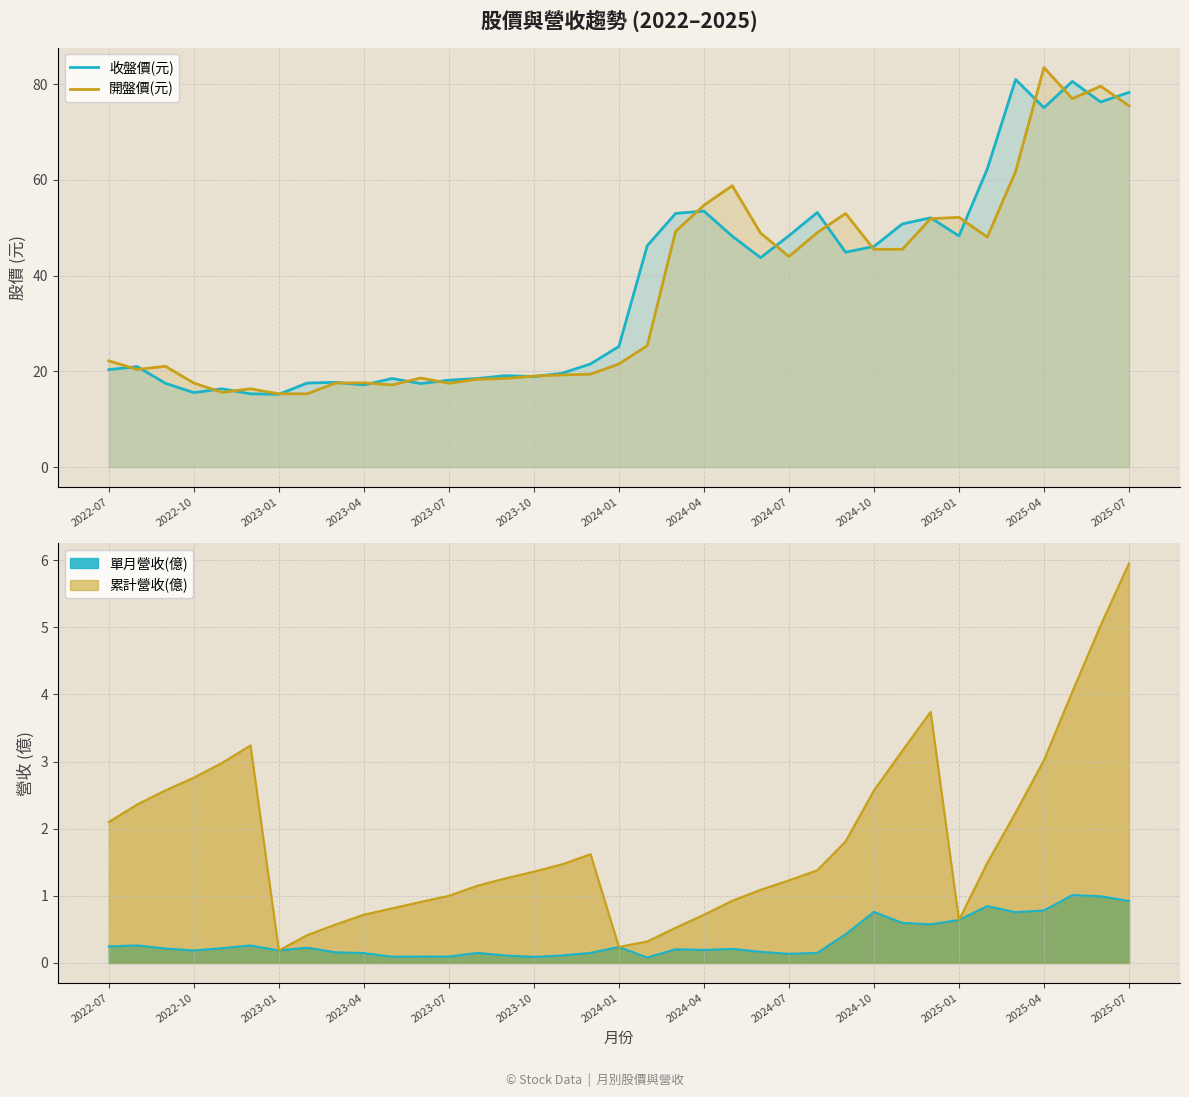

What is the sum of all 開盤價(元) values?

1351.8